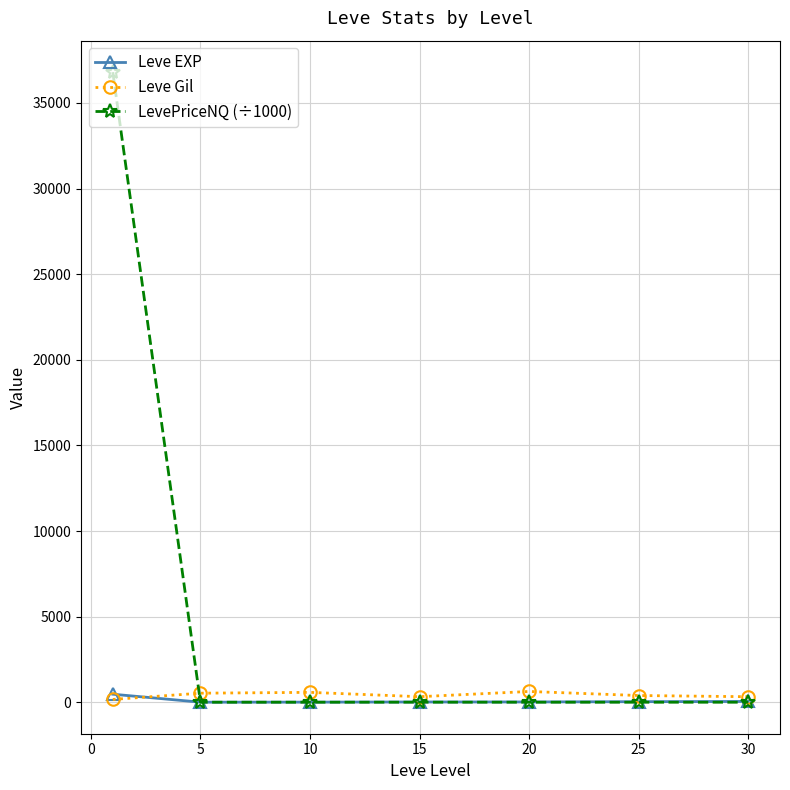

Which series has the widest spread of values?

LevePriceNQ (÷1000)